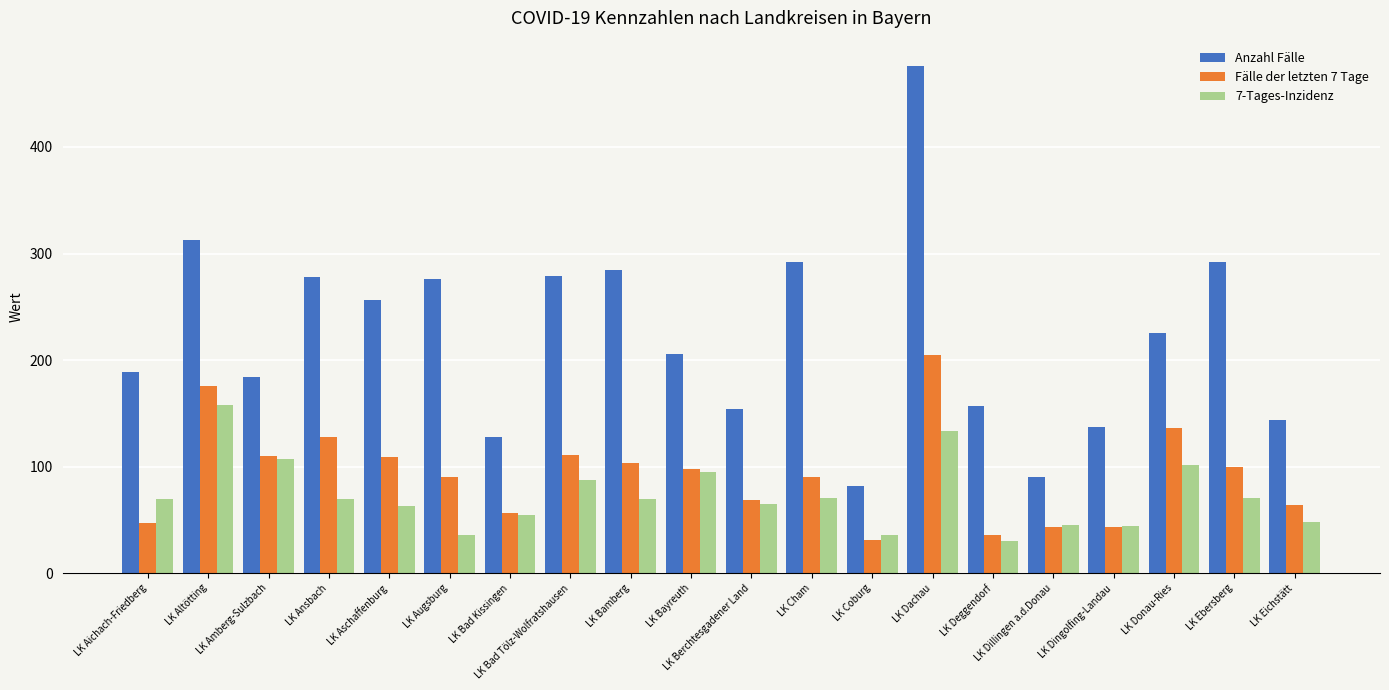

What is the average value of the Anzahl Fälle series?

222.2